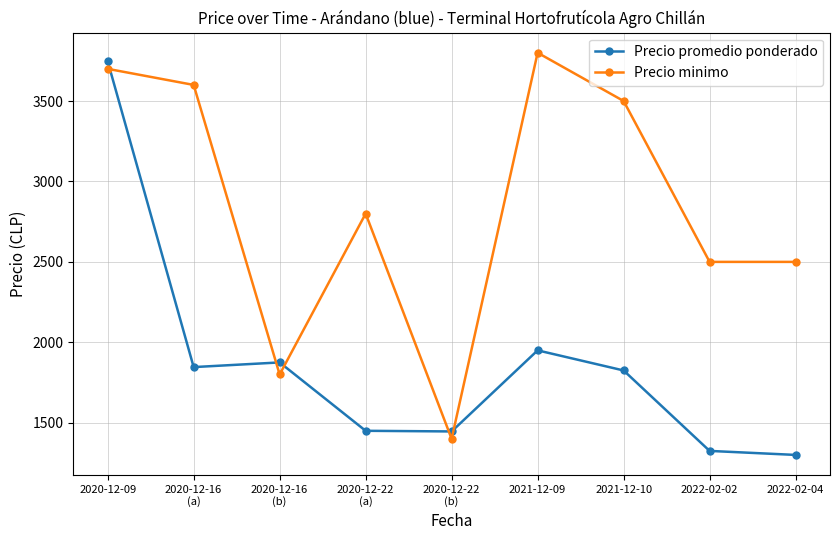

True or false: Precio promedio ponderado and Precio minimo cross at least once.

True